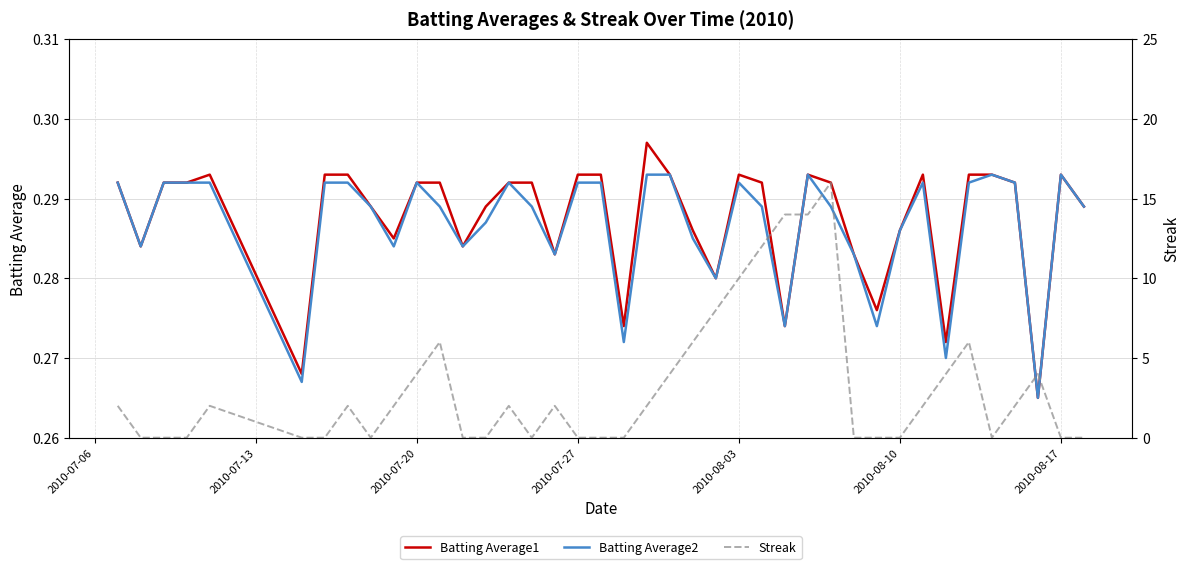

Rank the series by their maximum value, from highest to lowest.

Streak, Batting Average1, Batting Average2